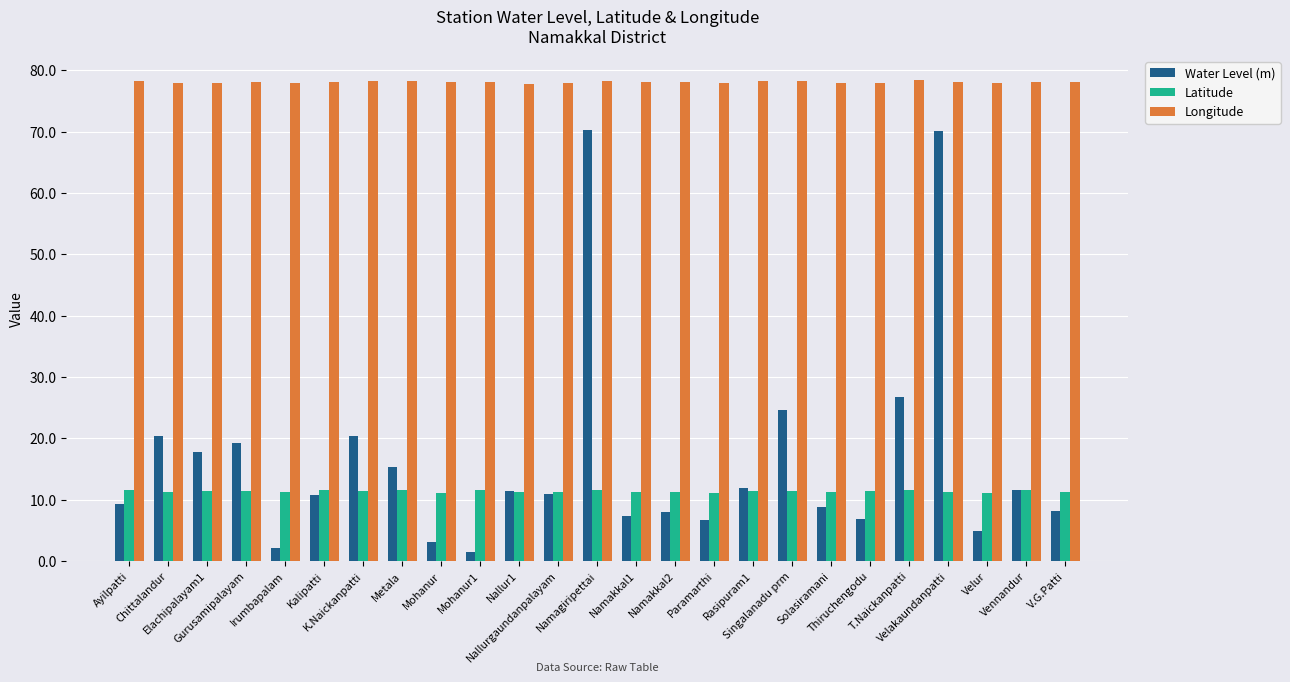

Which series has the widest spread of values?

Water Level (m)